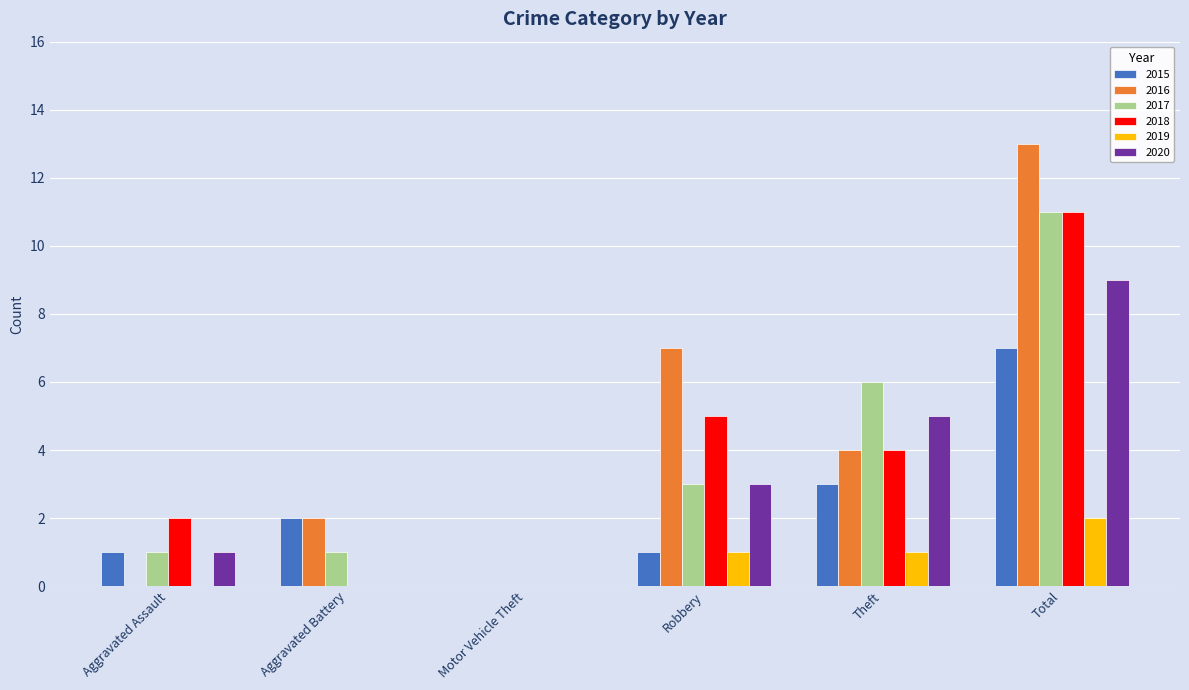

Which series changed the most between Motor Vehicle Theft and Theft?

2017